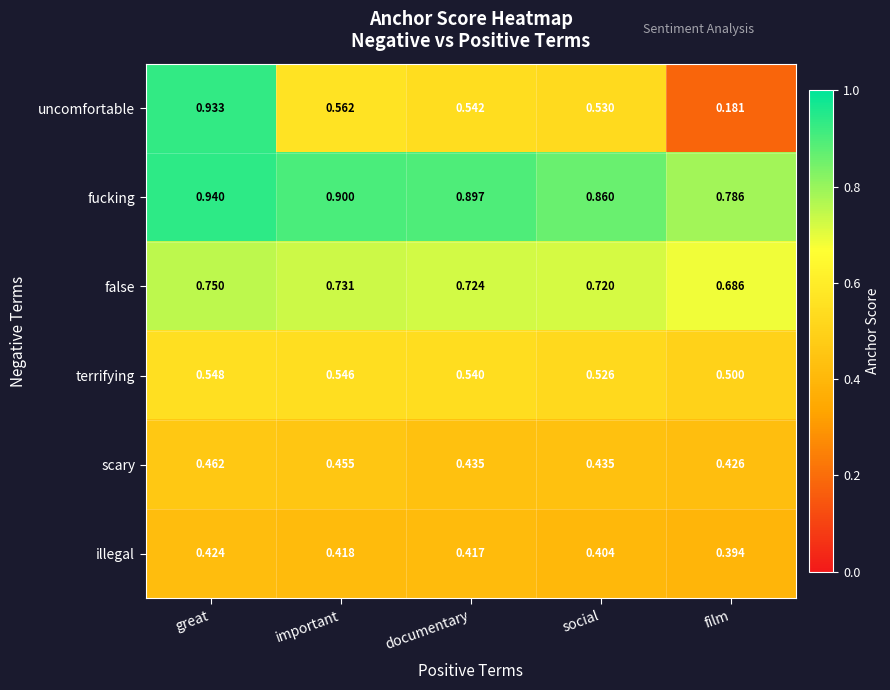

List the labels in order of illegal value, smallest first.

film, social, documentary, important, great